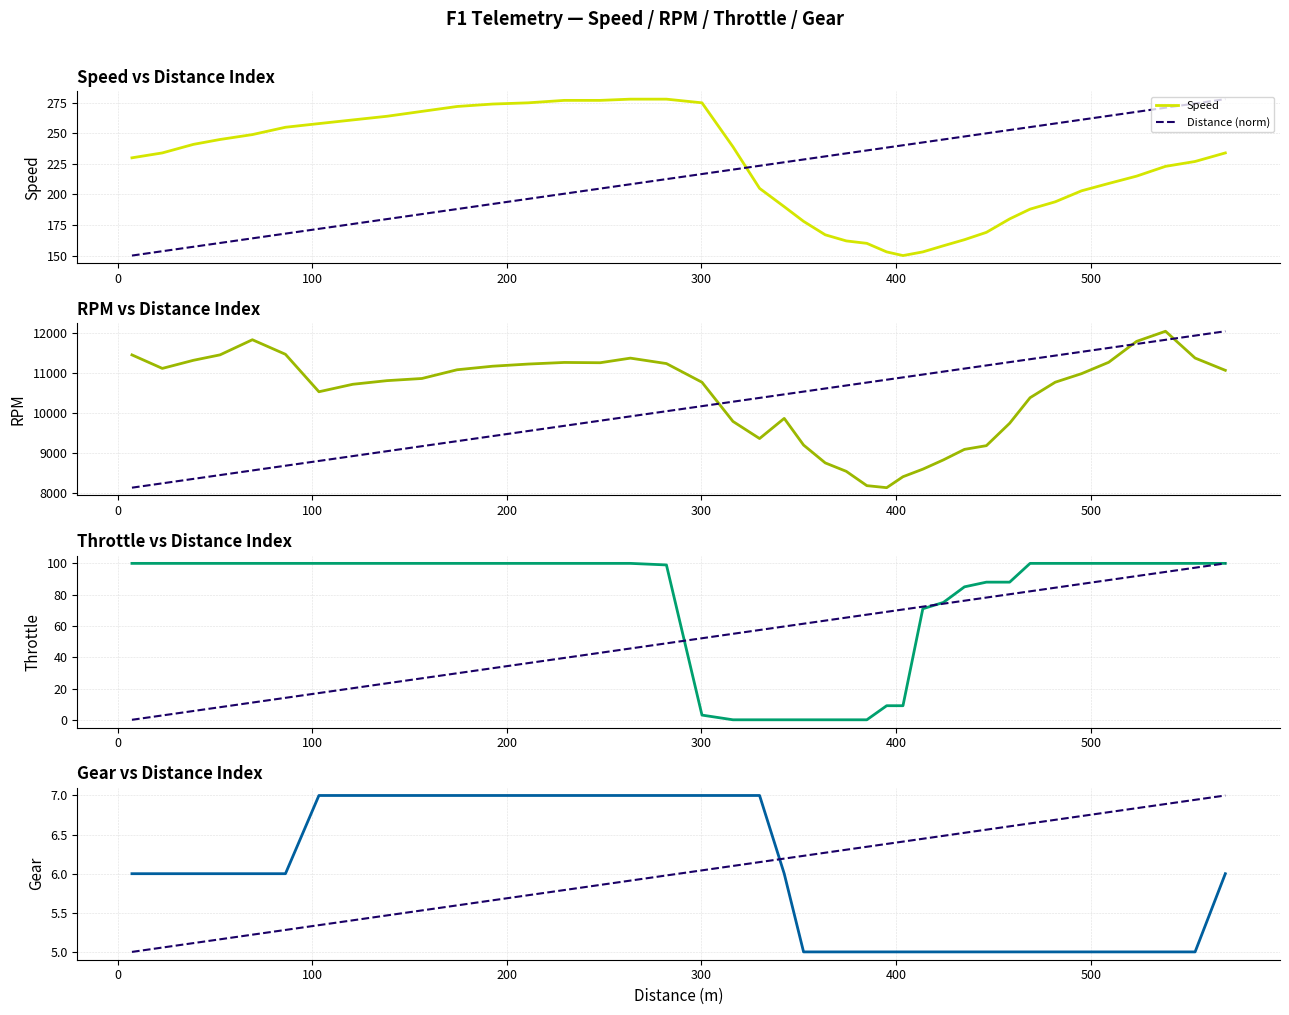

What is the difference between the maximum and minimum values in the Speed series?

128.0